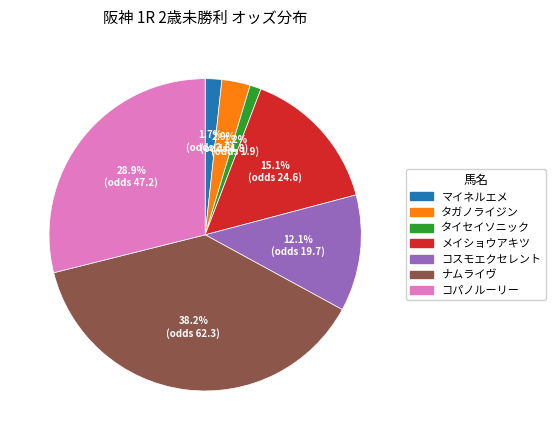

The タガノライジン slice represents 3% of the pie. True or false?

True